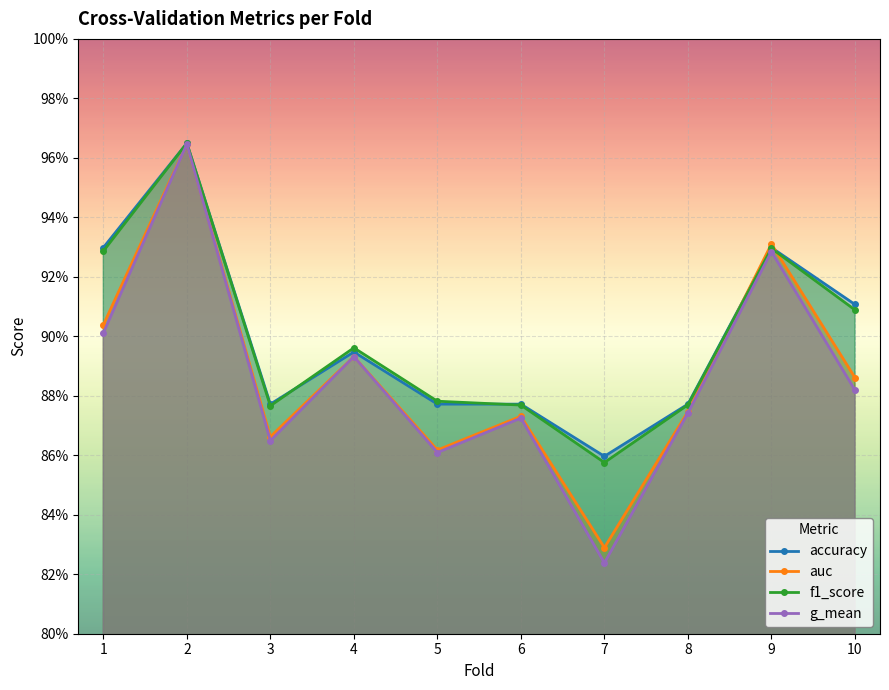

True or false: auc has more than 1 points higher than both neighbors.

True